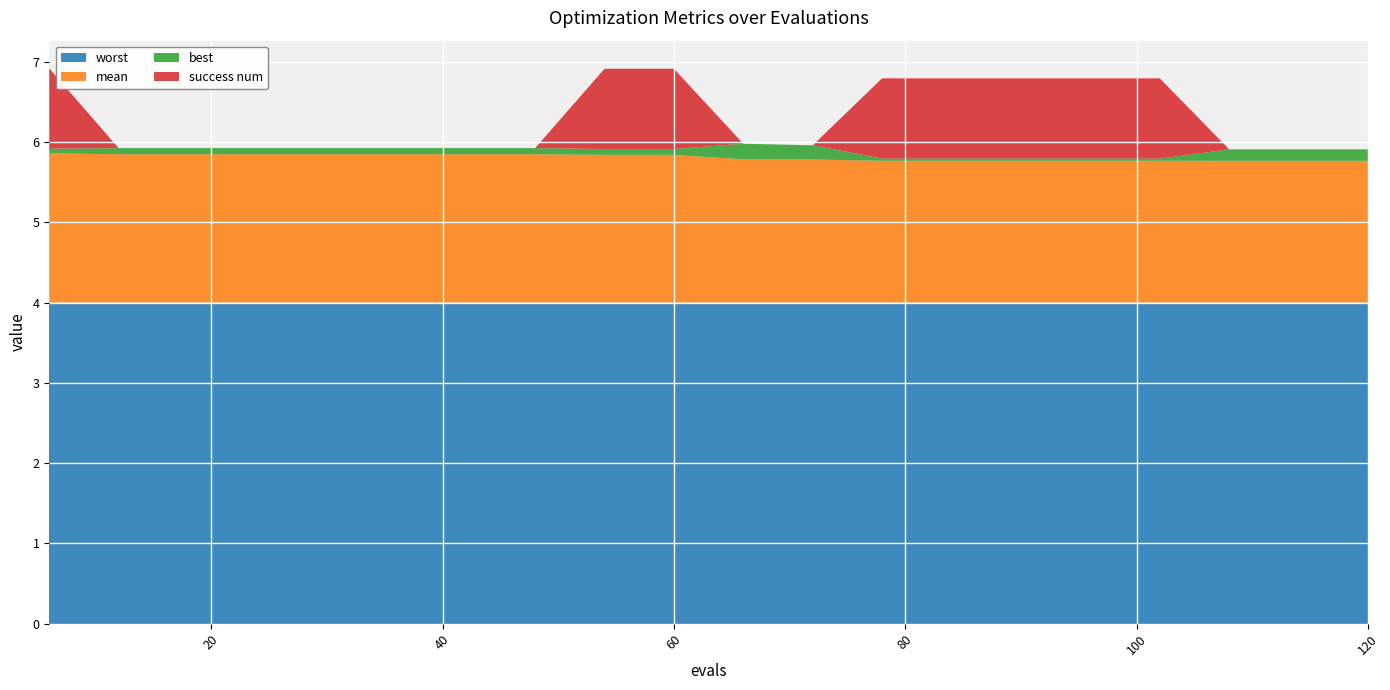

Reading left to right, extract all data points from this chart.

mean: 1.9	1.8	1.8	1.8	1.8	1.8	1.8	1.8	1.8	1.8	1.8	1.8	1.8	1.8	1.8	1.8	1.8	1.8	1.8	1.8
best: 0.1	0.1	0.1	0.1	0.1	0.1	0.1	0.1	0.1	0.1	0.2	0.2	0.0	0.0	0.0	0.0	0.0	0.1	0.1	0.1
worst: 4.0	4.0	4.0	4.0	4.0	4.0	4.0	4.0	4.0	4.0	4.0	4.0	4.0	4.0	4.0	4.0	4.0	4.0	4.0	4.0
success num: 1.0	0.0	0.0	0.0	0.0	0.0	0.0	0.0	1.0	1.0	0.0	0.0	1.0	1.0	1.0	1.0	1.0	0.0	0.0	0.0